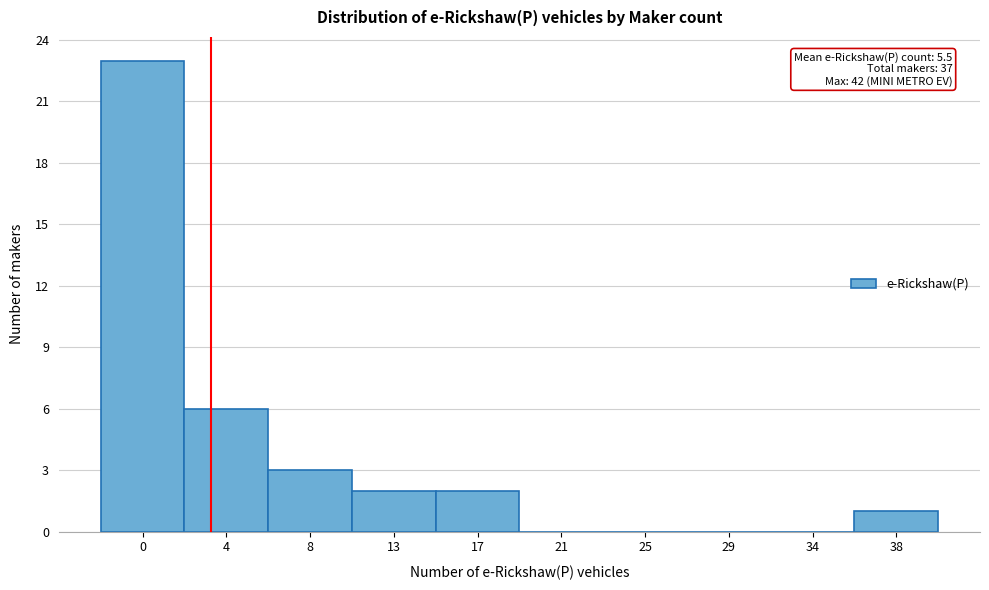

Reading right to left, what are all the values shown in this chart?

38=1	34=0	29=0	25=0	21=0	17=2	13=2	8=3	4=6	0=23